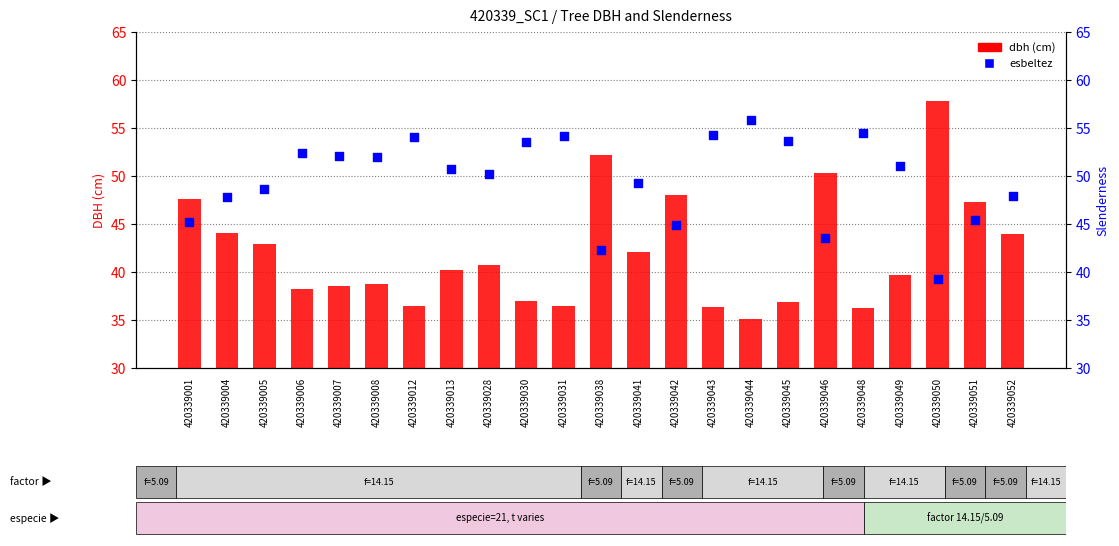

Which series has the largest total across all categories?

esbeltez